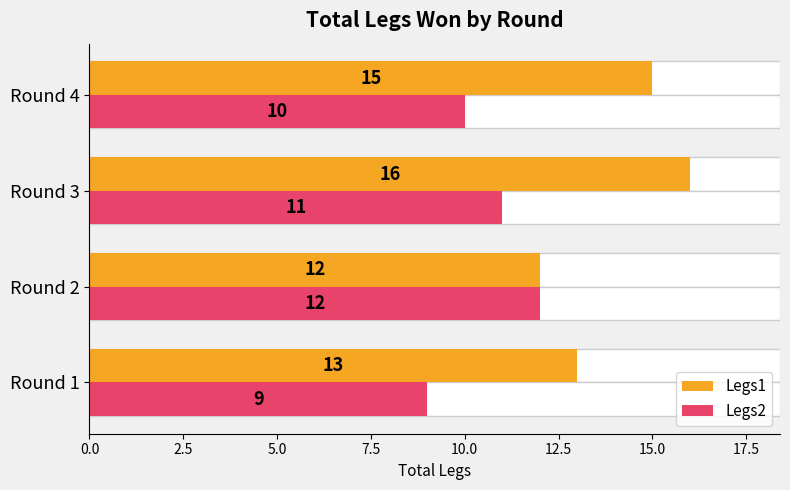

Is the value of Legs2 at Round 2 greater than the value of Legs1 at Round 4?

No